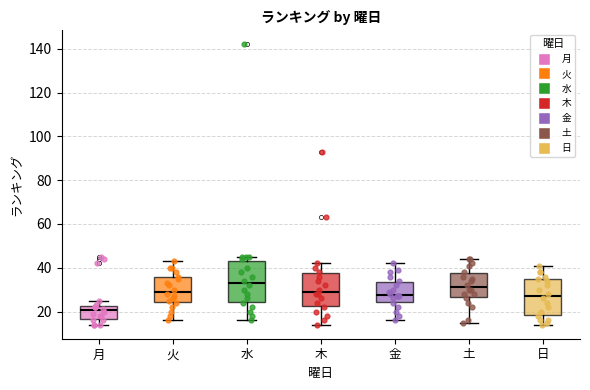

Reading left to right, transcribe this box plot: for each box, give where its median line is, the range the box spans, and where its two whiskers end, as read against the y-axis. The values are not printed on the chart, so give them approximately, as read against the axis.

月: median 20, box 16 to 22, whiskers 14 to 26
火: median 30, box 24 to 36, whiskers 16 to 44
水: median 34, box 24 to 44, whiskers 16 to 46
木: median 30, box 22 to 38, whiskers 14 to 42
金: median 28, box 24 to 34, whiskers 16 to 42
土: median 32, box 26 to 38, whiskers 16 to 44
日: median 28, box 18 to 34, whiskers 14 to 42